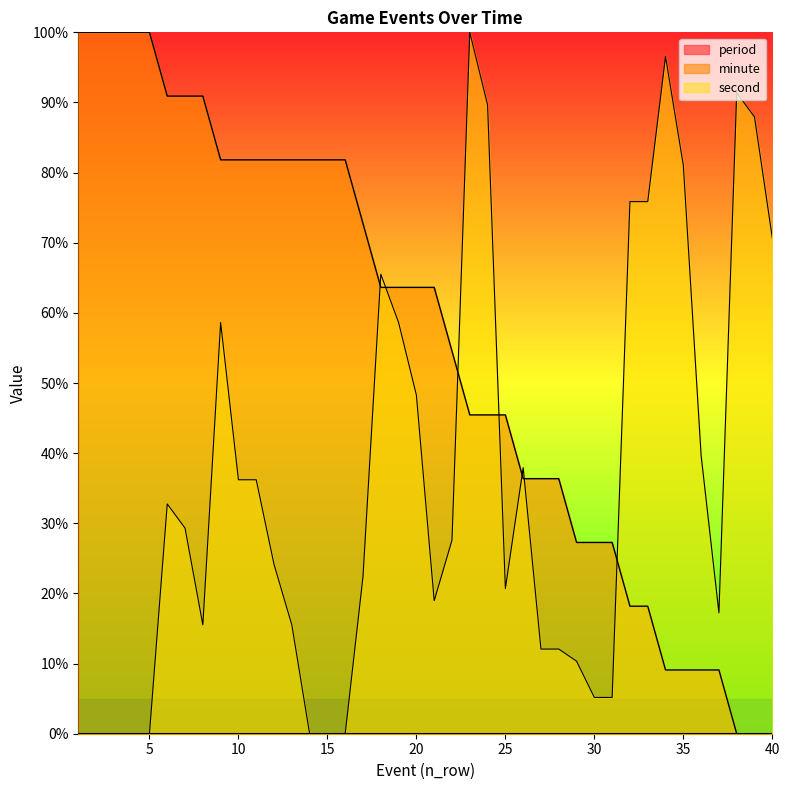

How many lines are shown in the chart?

3